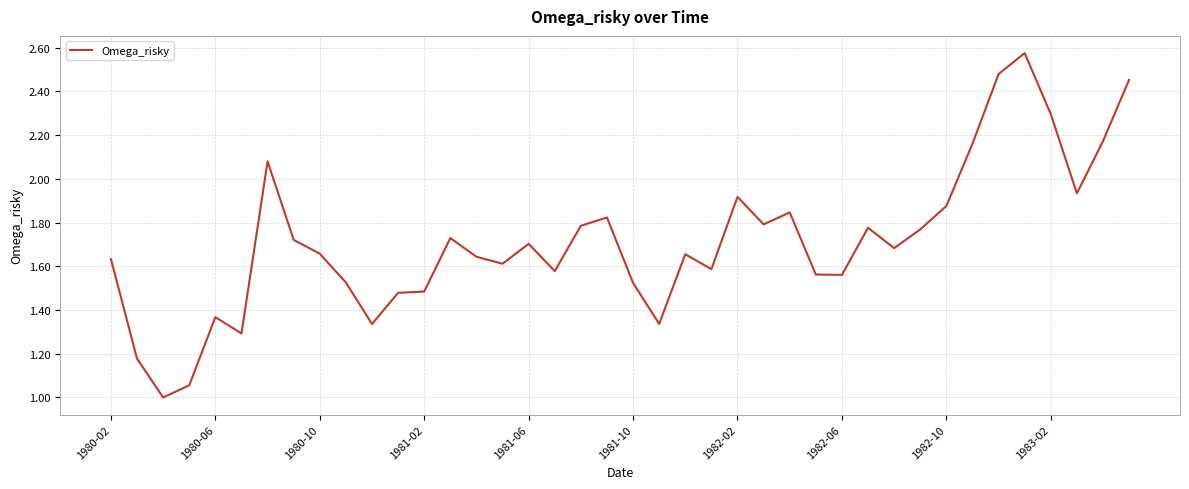

What is the smallest value displayed?

1.0